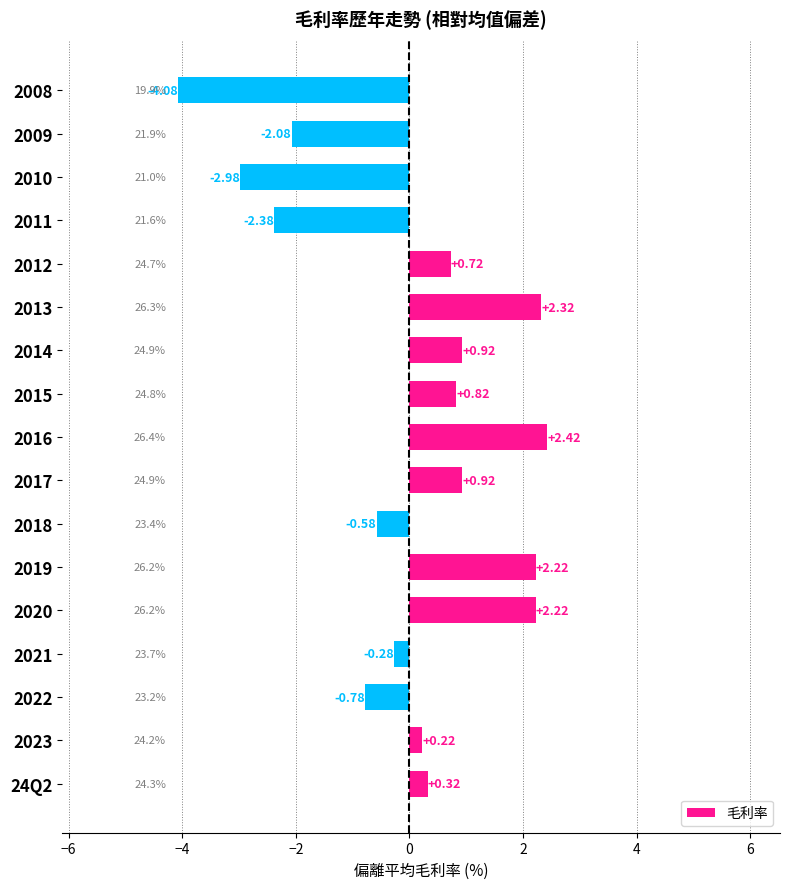

At which label is the value closest to 0?

2023